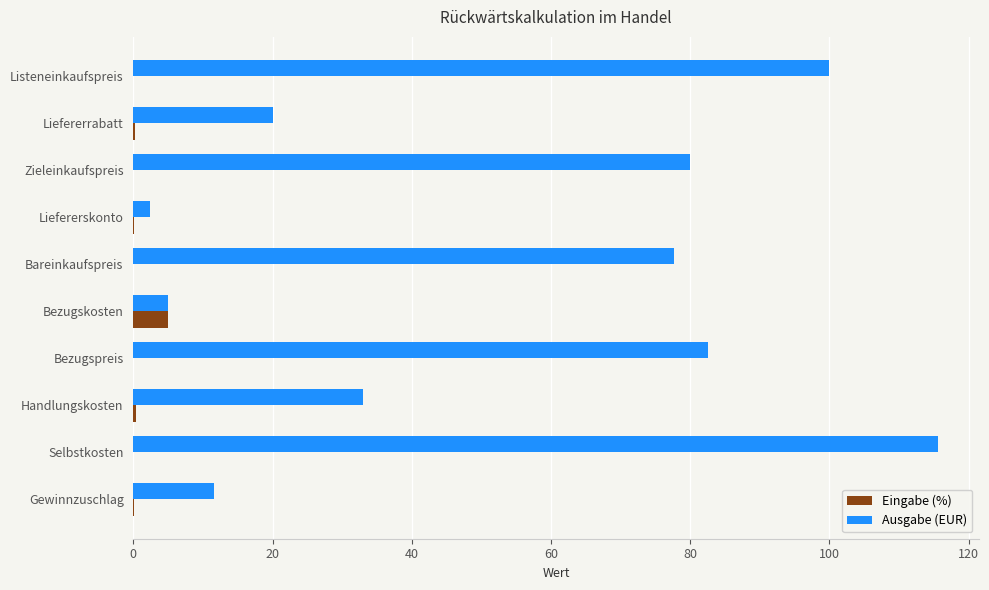

At which category is the sum across all series the highest?

Selbstkosten